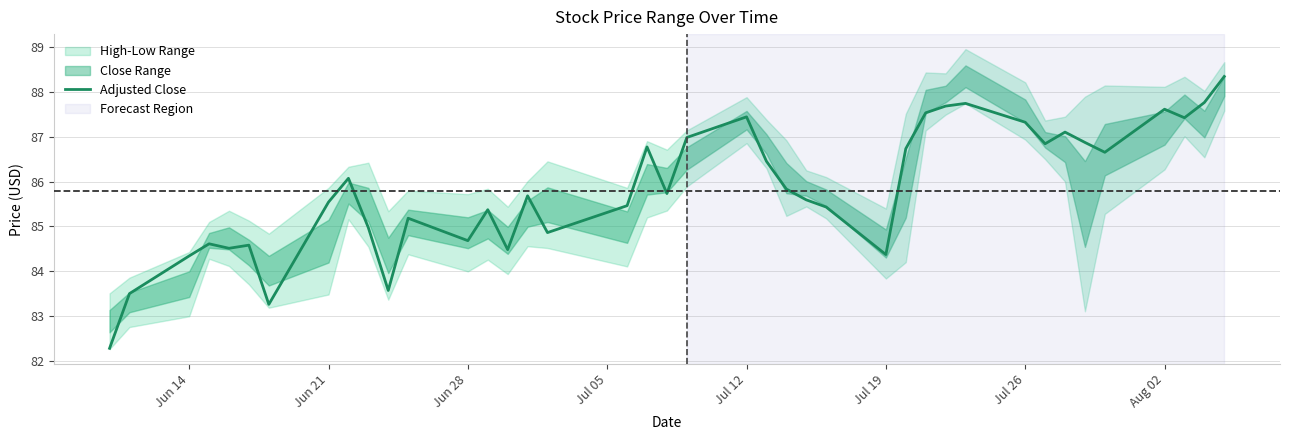

Is this an area chart (filled region under the line)?

No